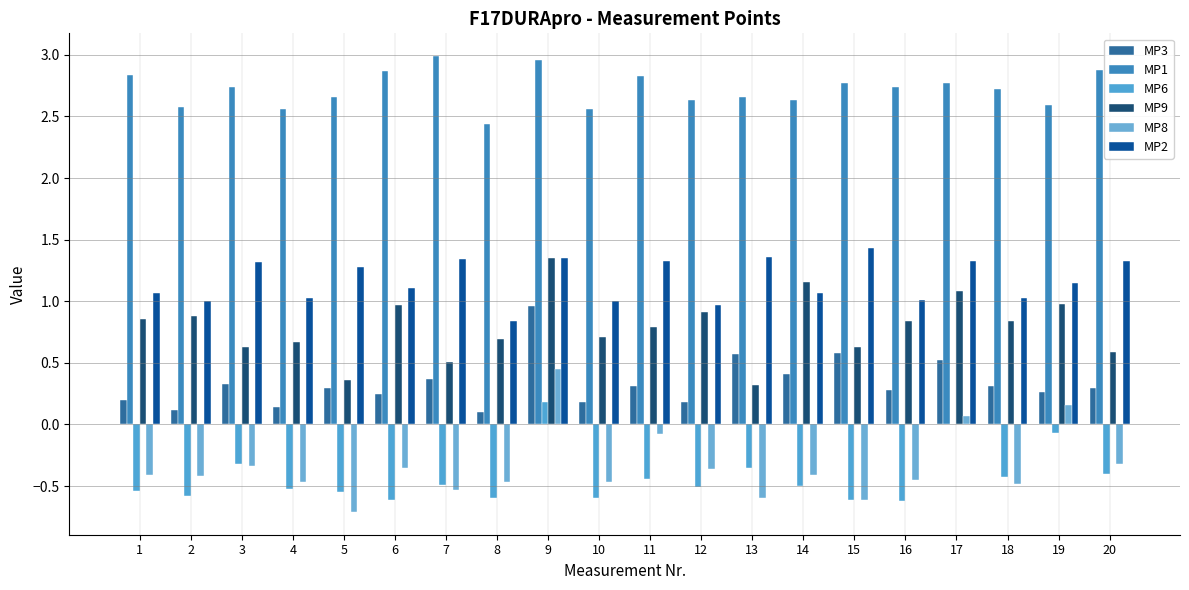

How many groups of bars are there?

20